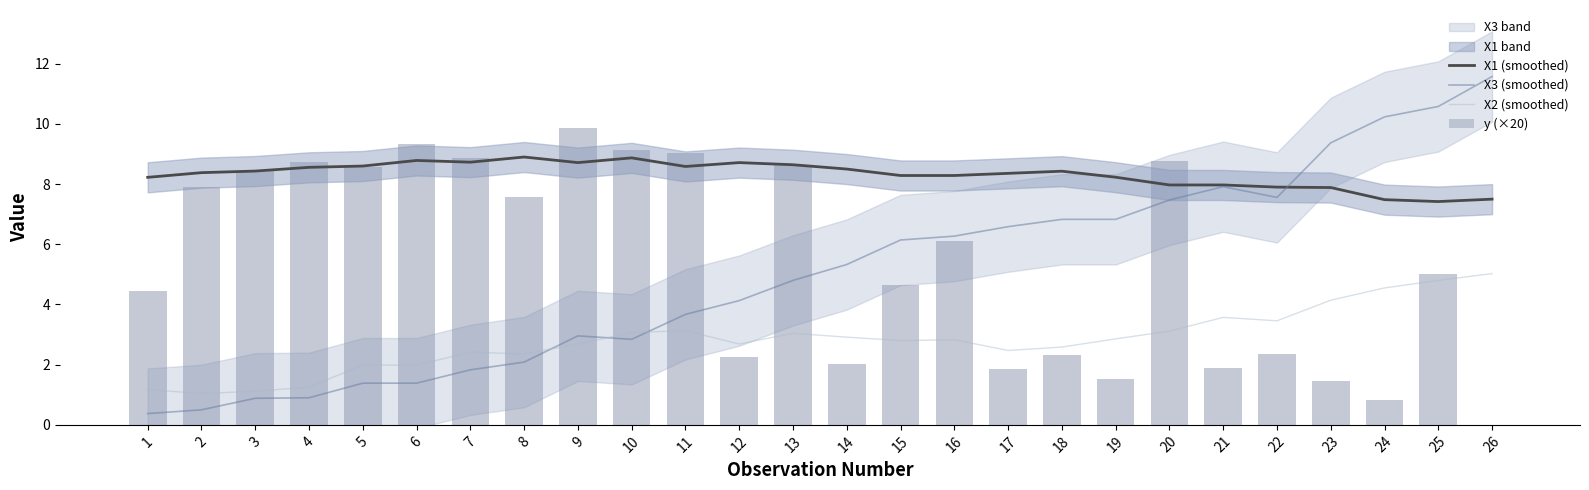

True or false: X3 (smoothed) and X2 (smoothed) intersect in this chart.

True